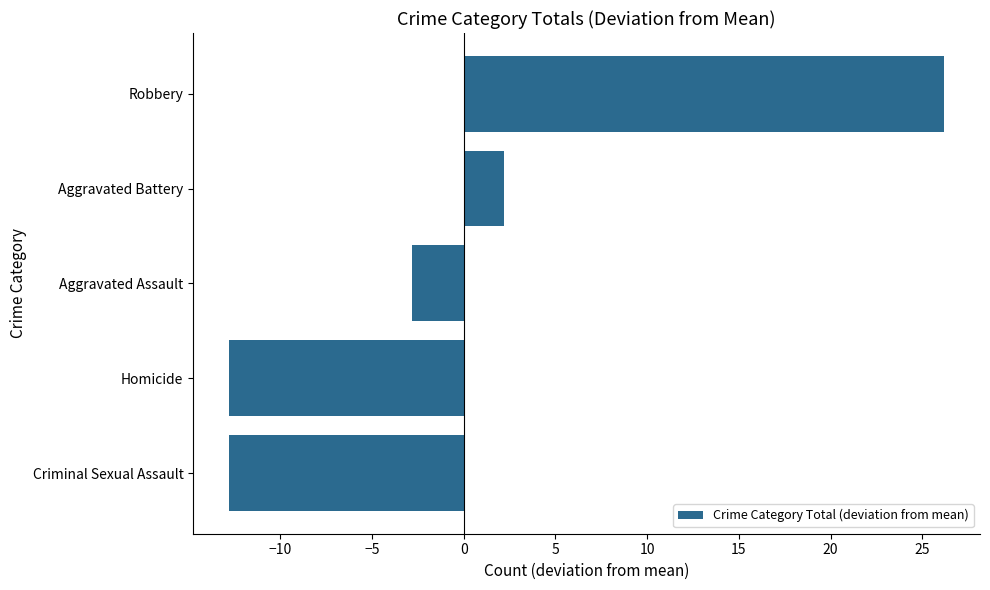

What is the difference between the second highest and second lowest values?

15.0